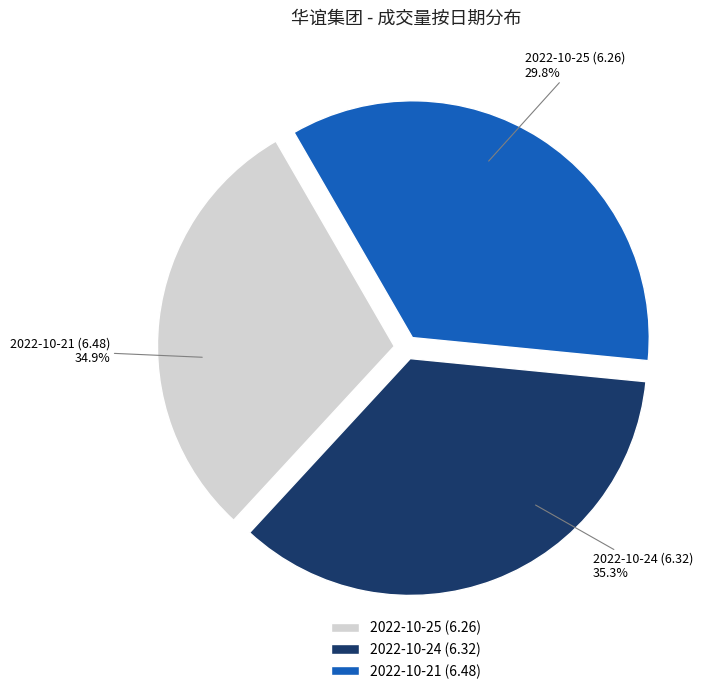

Is there a majority slice in this chart?

No